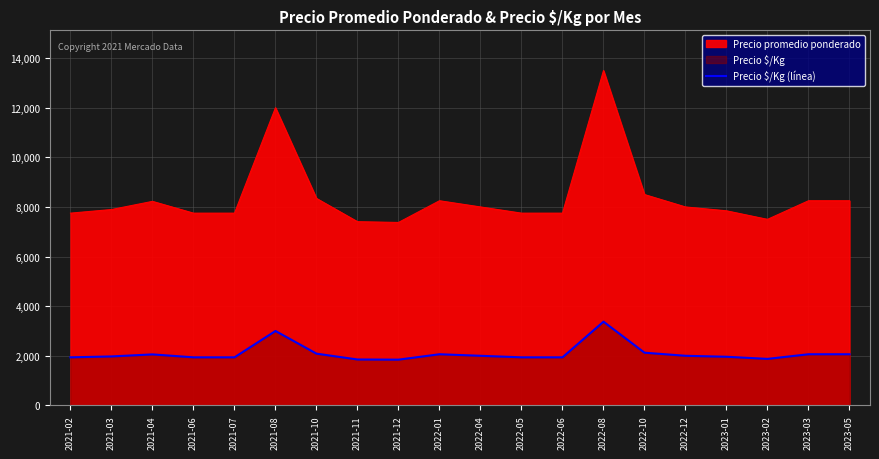

Which label corresponds to the largest value in the chart?

2022-08